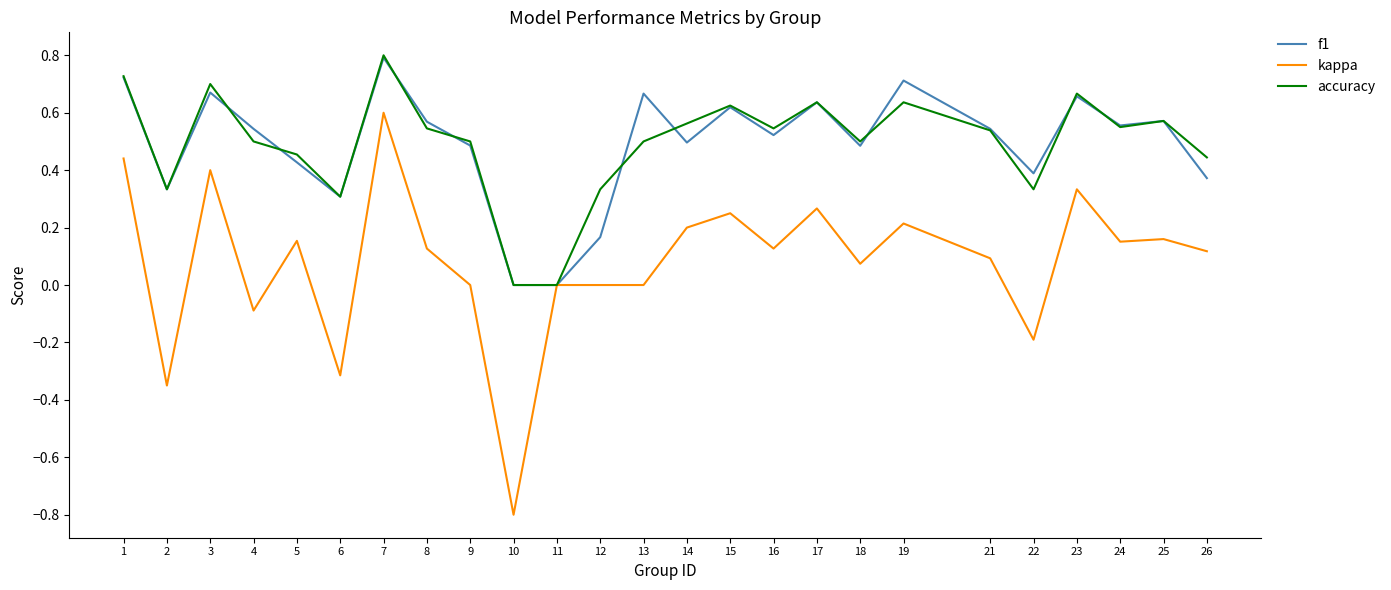

At which category is the sum across all series the highest?

7